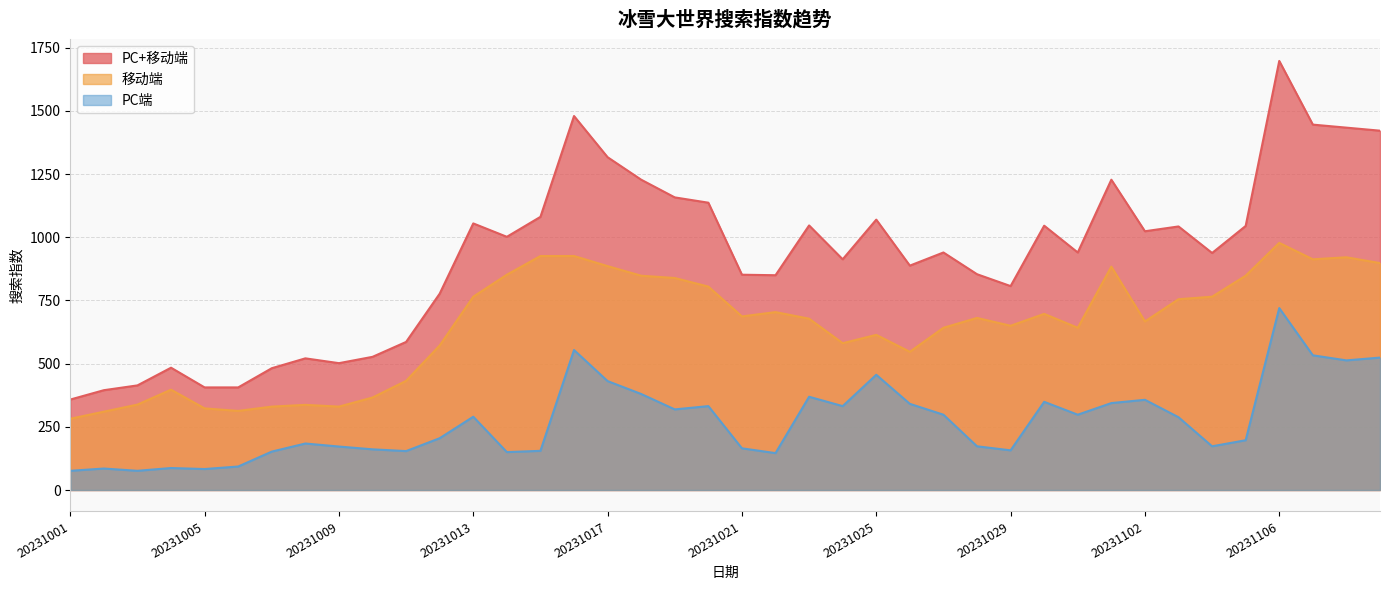

Which category has the highest value across all series?

20231106